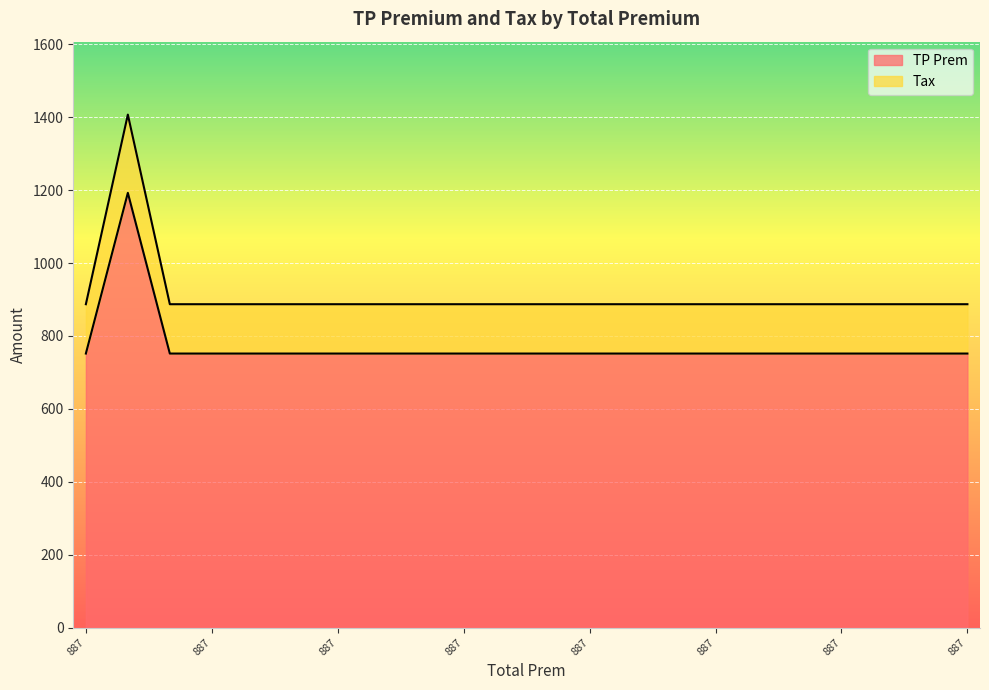

The value of TP Prem at 887 is 751.7. True or false?

True